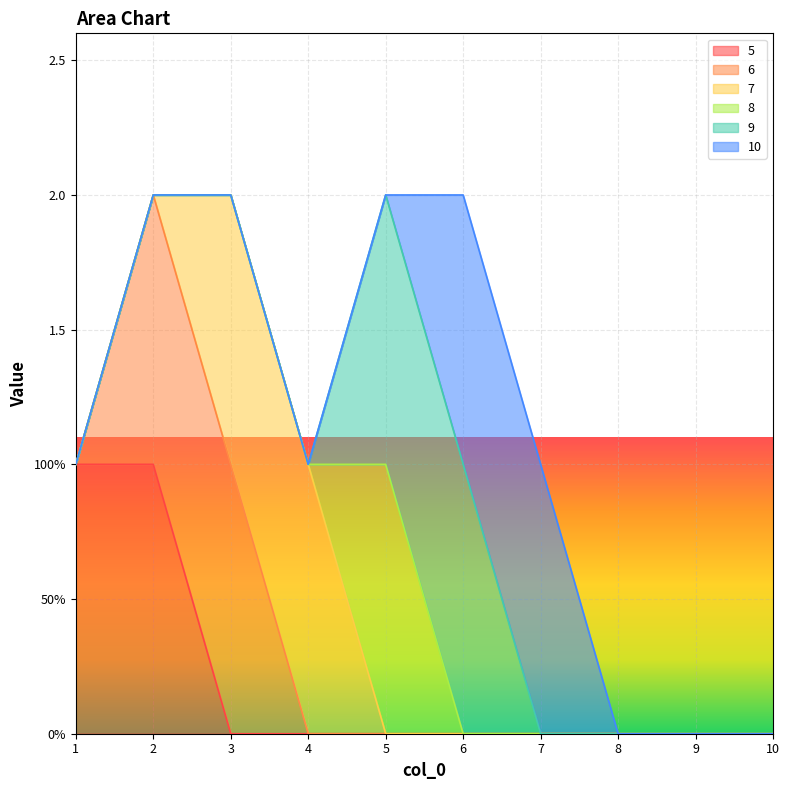

At which category is the sum across all series the highest?

2